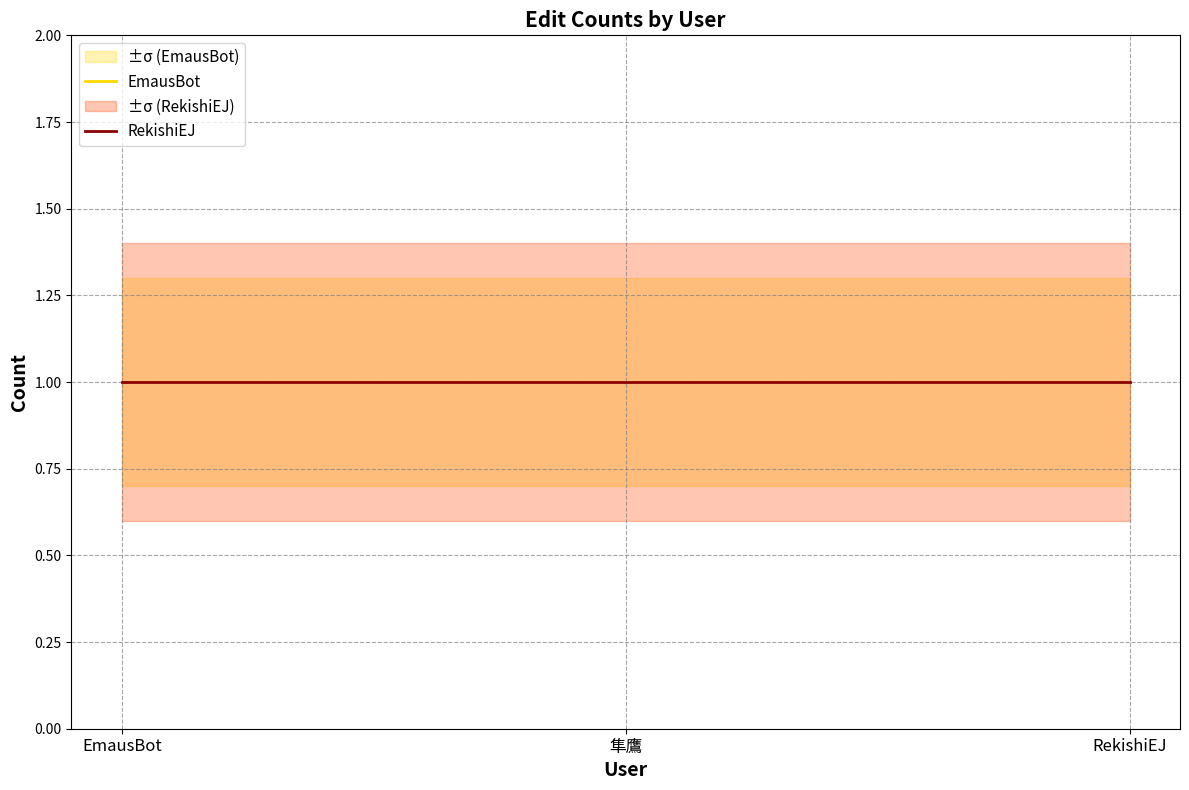

What is the label of the 1st point from the right?

RekishiEJ